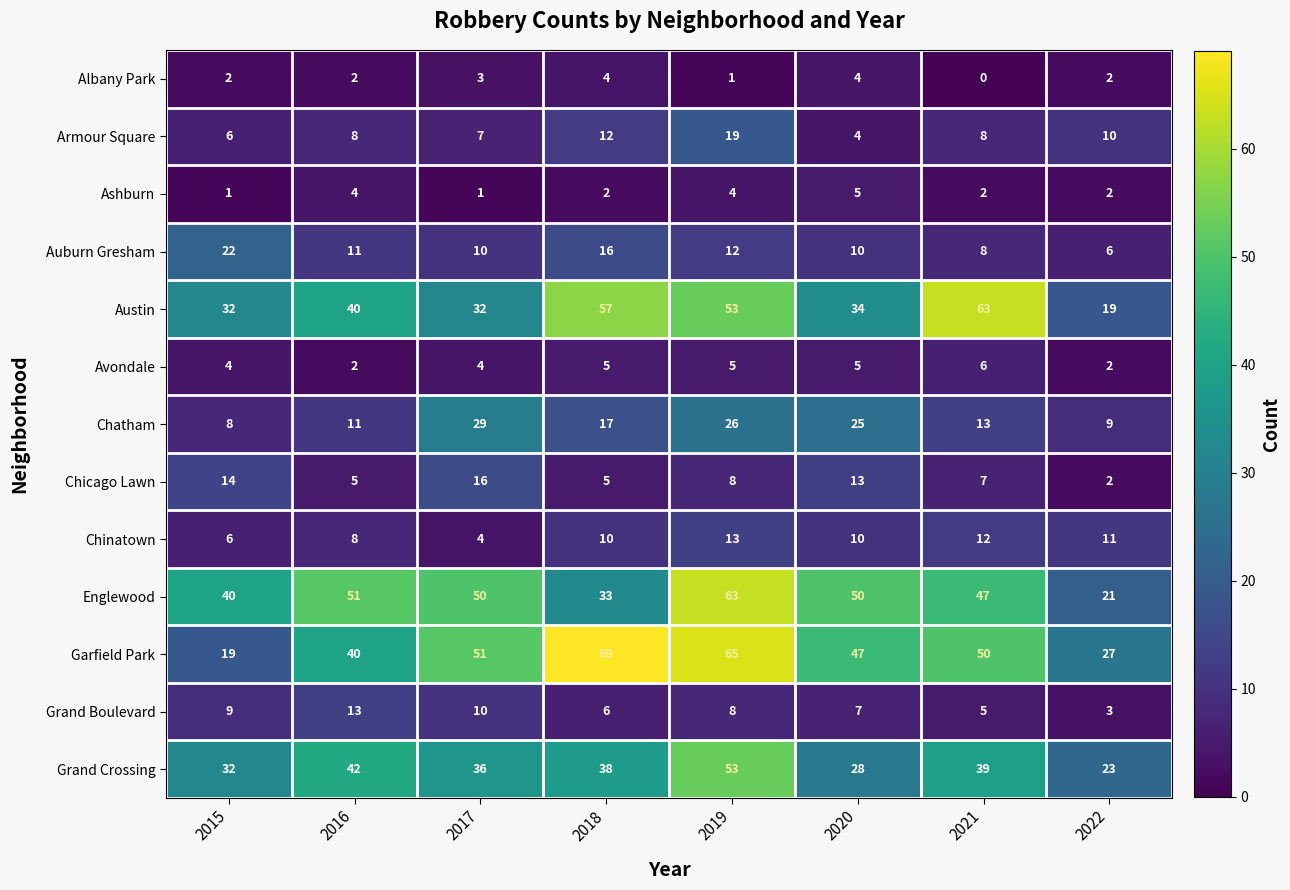

What value does the Avondale series have at 2018?

5